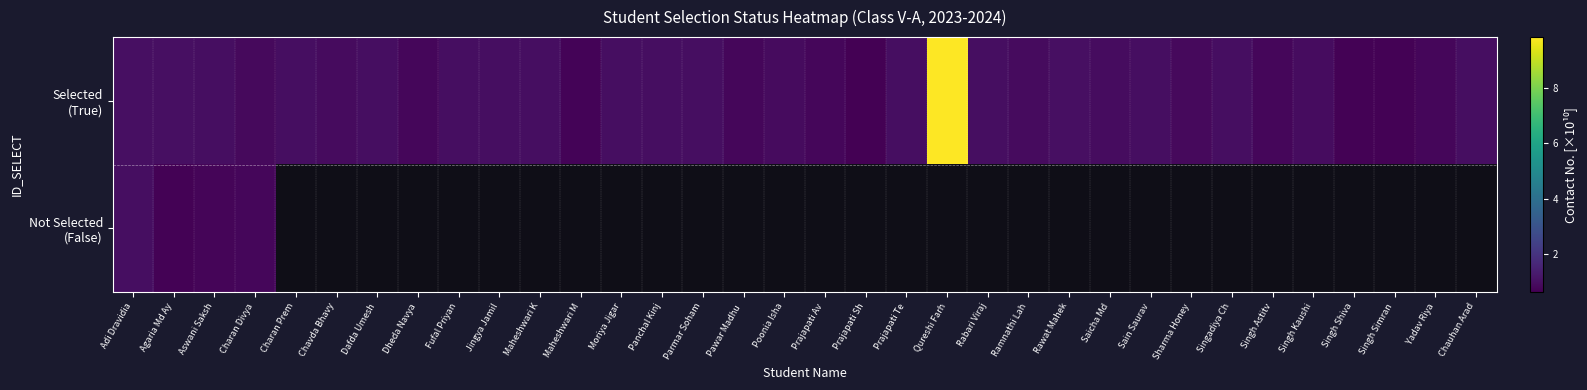

Rank the categories by Not Selected (False) value from lowest to highest.

Agaria Md Ay, Aswani Saksh, Charan Divya, Adi Dravidia, Charan Prem, Chavda Bhavy, Dafda Umesh, Dheda Navya, Fufal Priyan, Jingya Jamil, Maheshwari K, Maheshwari M, Moriya Jigar, Panchal Kinj, Parmar Soham, Pawar Madhu, Poonia Isha, Prajapati Av, Prajapati Sh, Prajapati Te, Qureshi Farh, Rabari Viraj, Ramnathi Lah, Rawat Mahek, Saicha Md, Sain Saurav, Sharma Honey, Singadiya Ch, Singh Astitv, Singh Kaushi, Singh Shiva, Singh Simran, Yadav Riya, Chauhan Arad